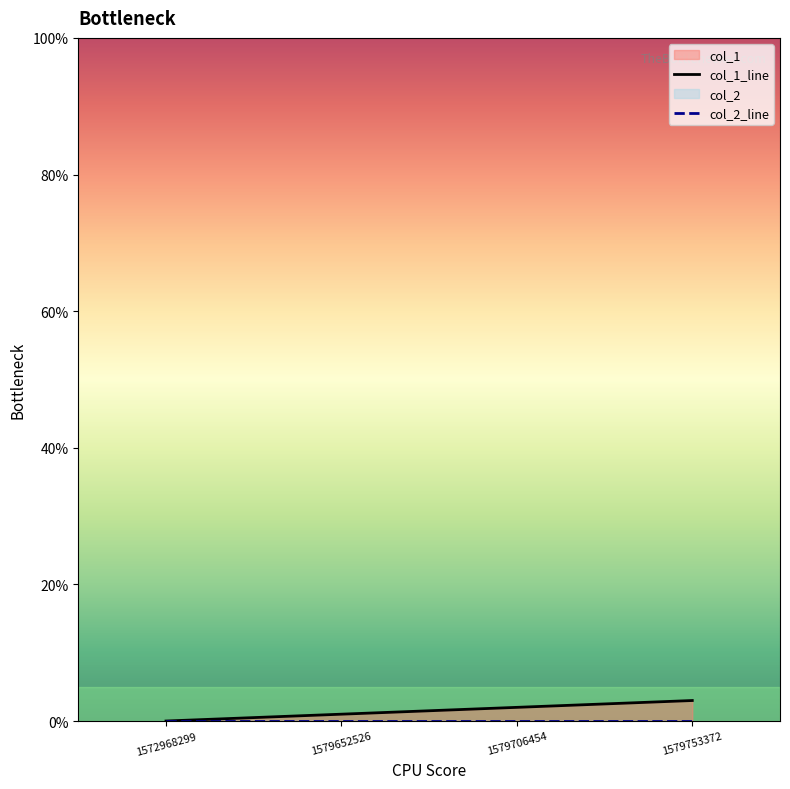

Count the number of categories in the chart.

4